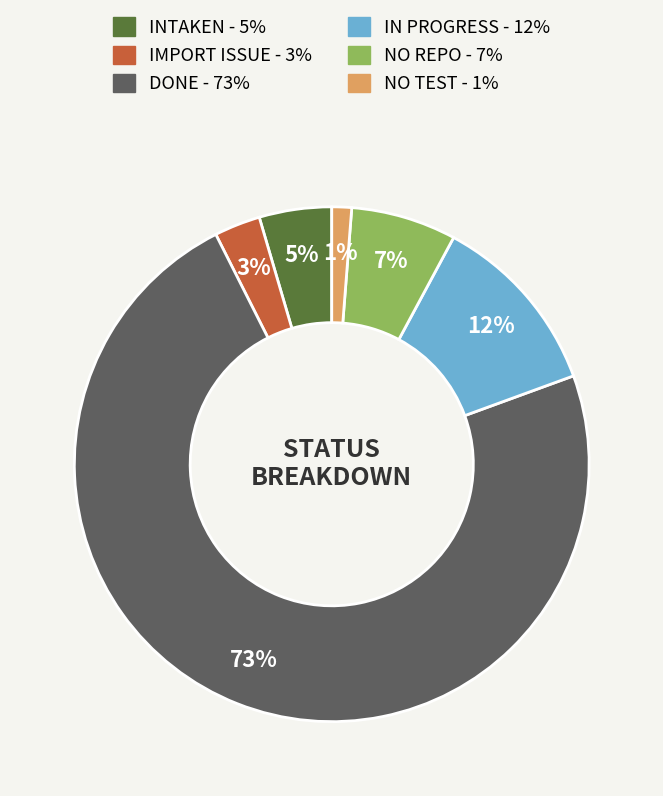

Rank the categories by value from lowest to highest.

NO TEST, IMPORT ISSUE, INTAKEN, NO REPO, IN PROGRESS, DONE